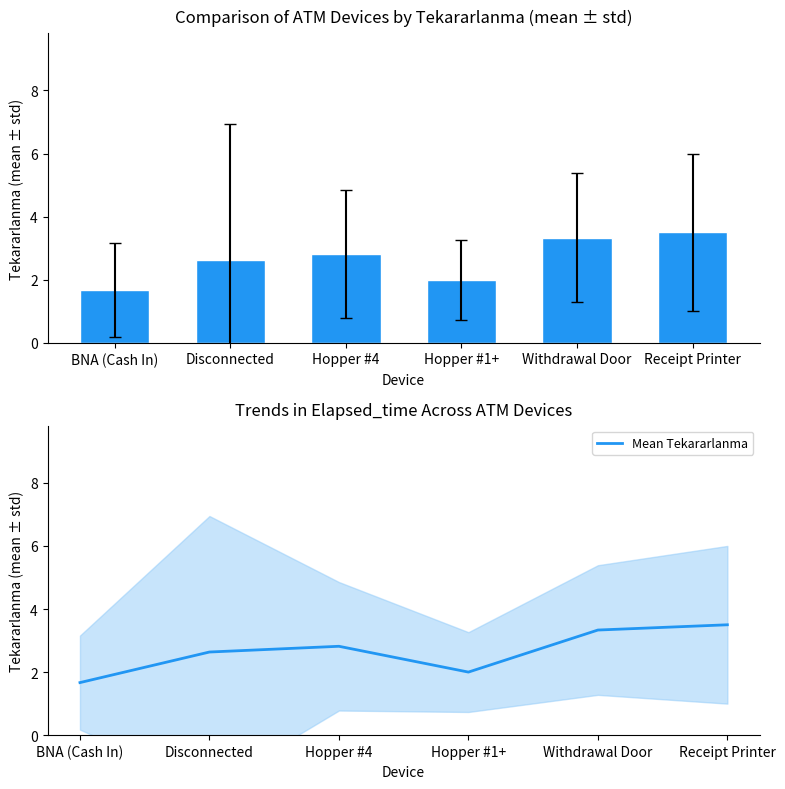

What is the change in value from BNA (Cash In) to Hopper #1+?

+0.3